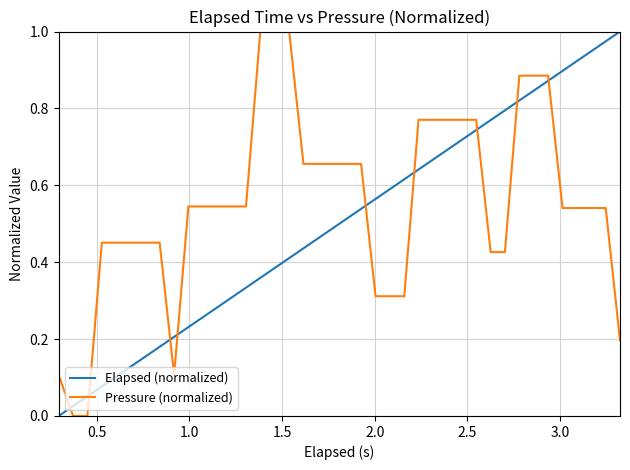

What is the sum of all Pressure (normalized) values?

22.1